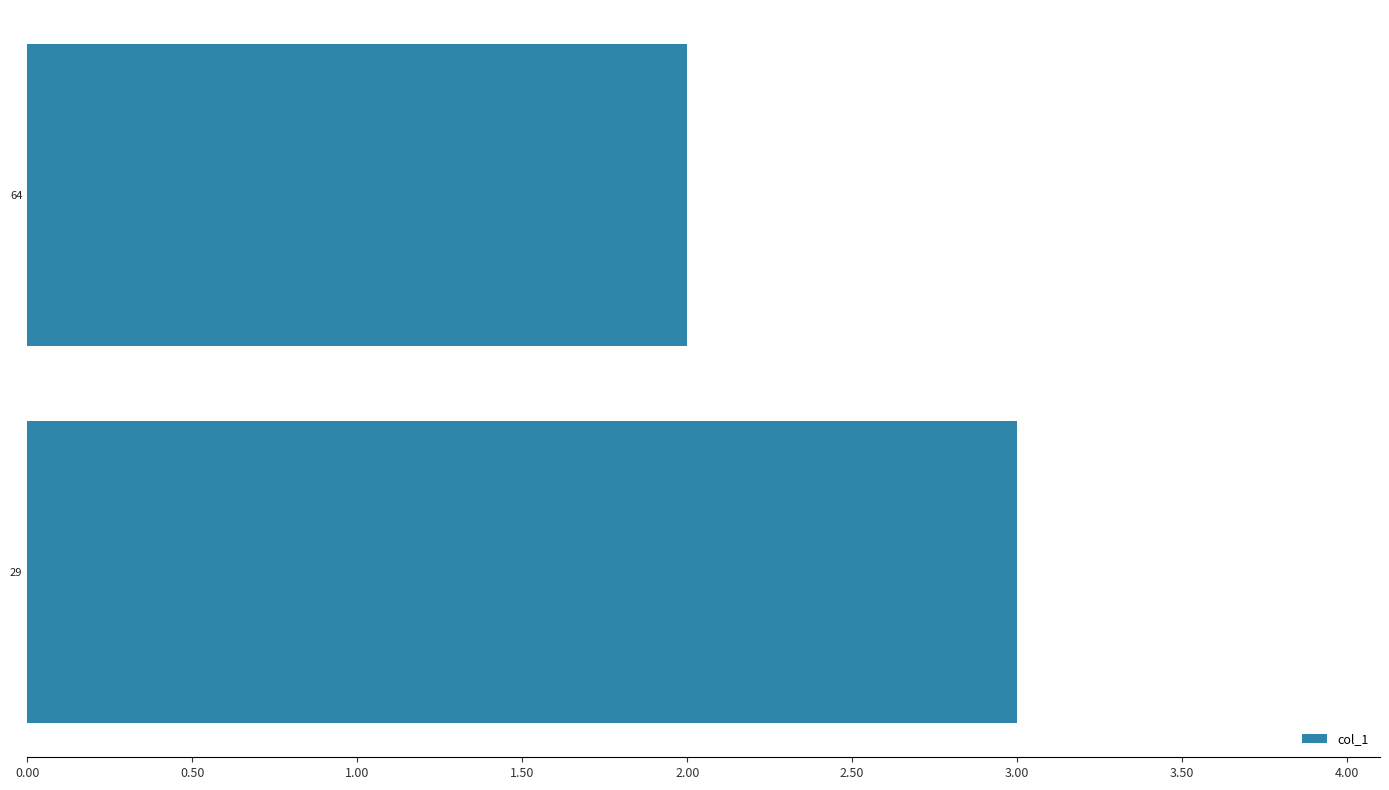

Reading bottom to top, list all the values displayed in this chart.

29=3	64=2